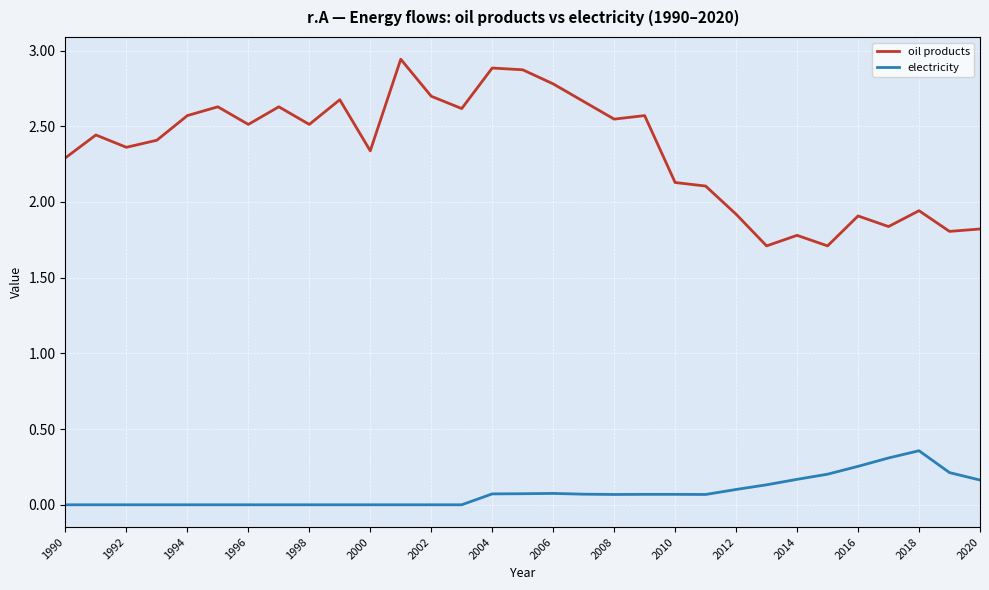

True or false: oil products and electricity cross at least once.

False